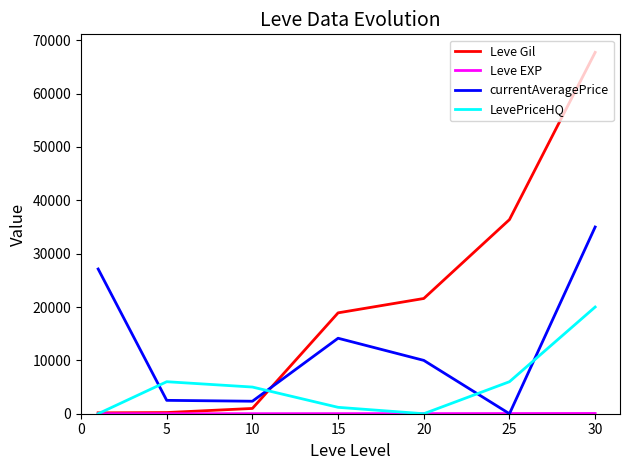

What is the greatest value displayed?

67730